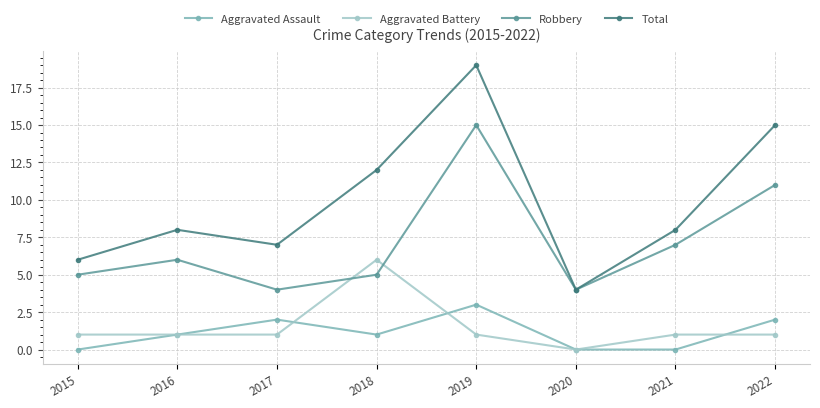

What is the difference between the maximum and minimum values in the Aggravated Assault series?

3